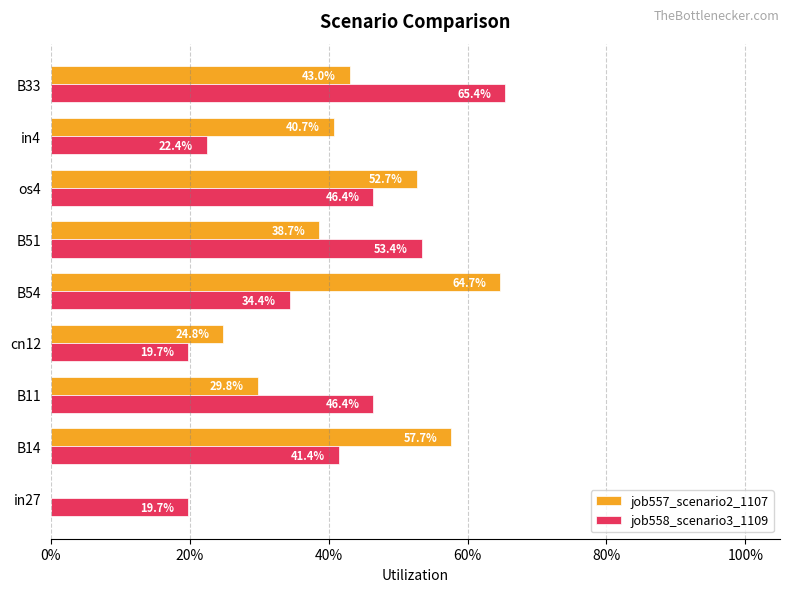

What are all the series names shown in the legend?

job557_scenario2_1107, job558_scenario3_1109